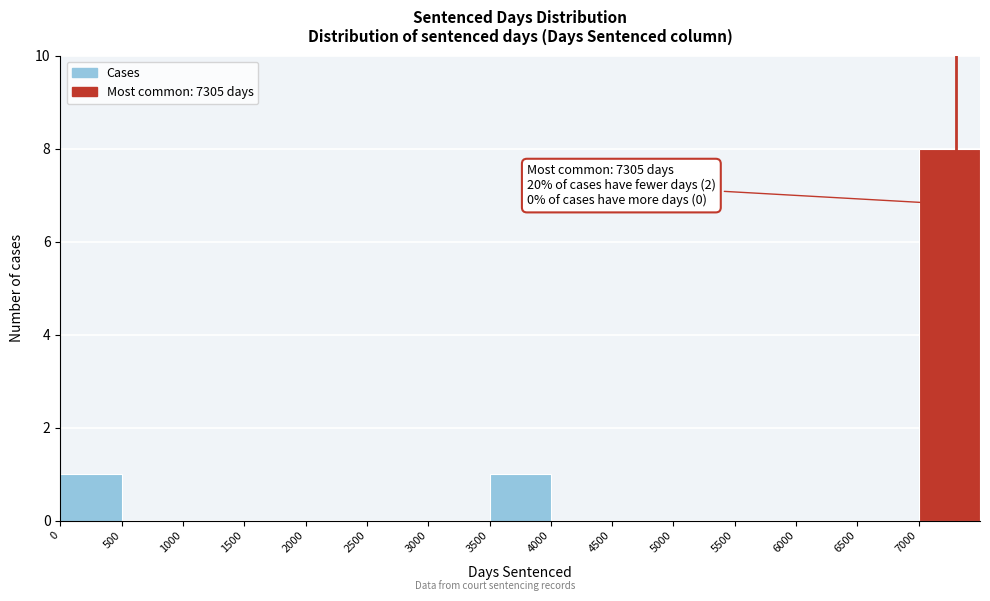

Over which range of the x-axis is the bar tallest?

7000 to 7500